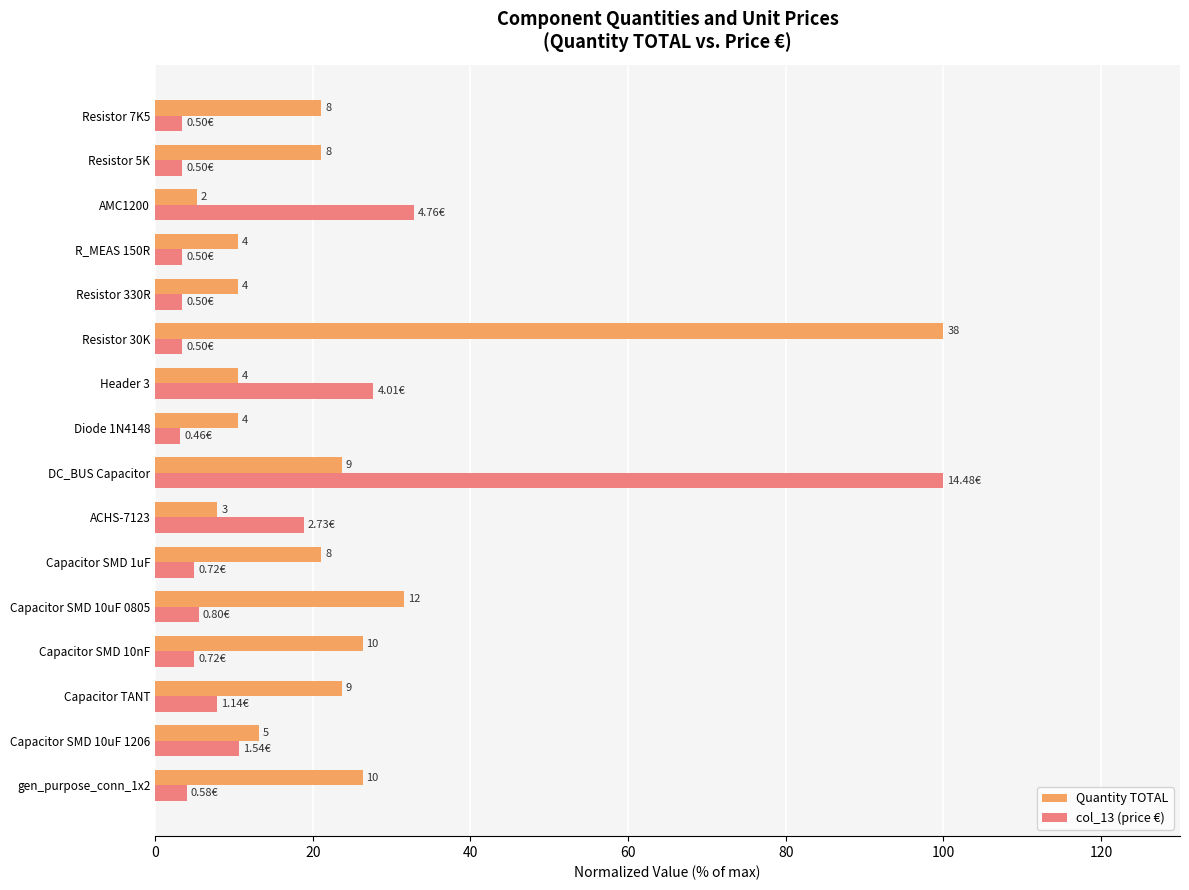

What are all the series names shown in the legend?

Quantity TOTAL, col_13 (price €)